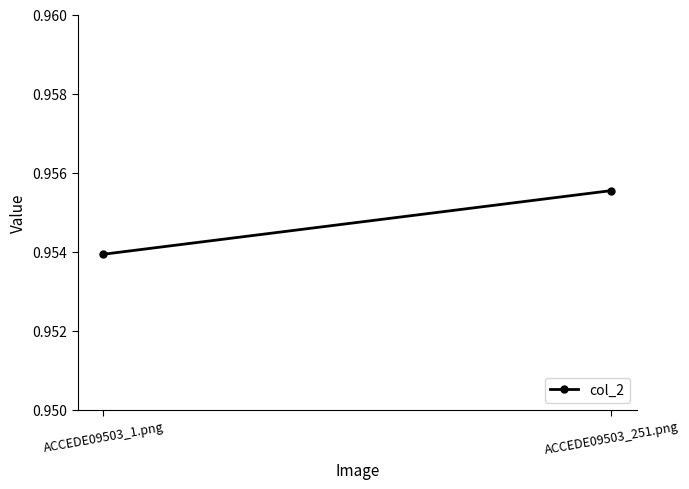

Reading right to left, extract all data points from this chart.

ACCEDE09503_251.png=1.0	ACCEDE09503_1.png=1.0